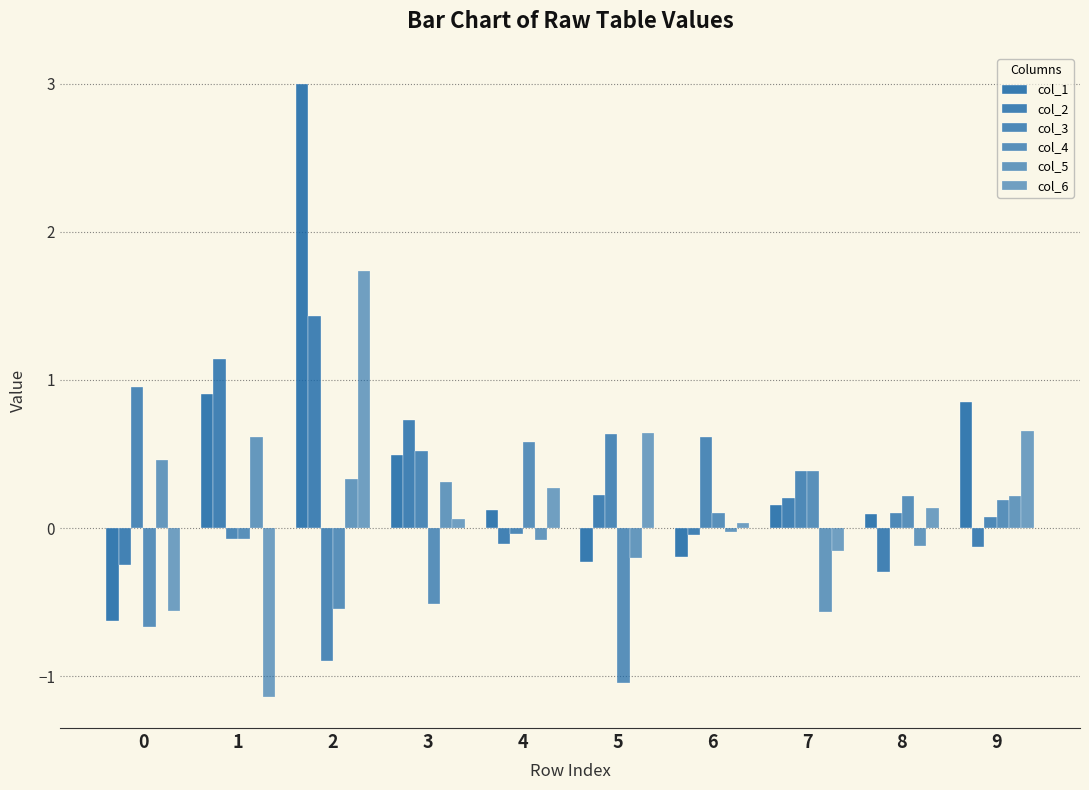

Does the chart contain any negative values?

Yes